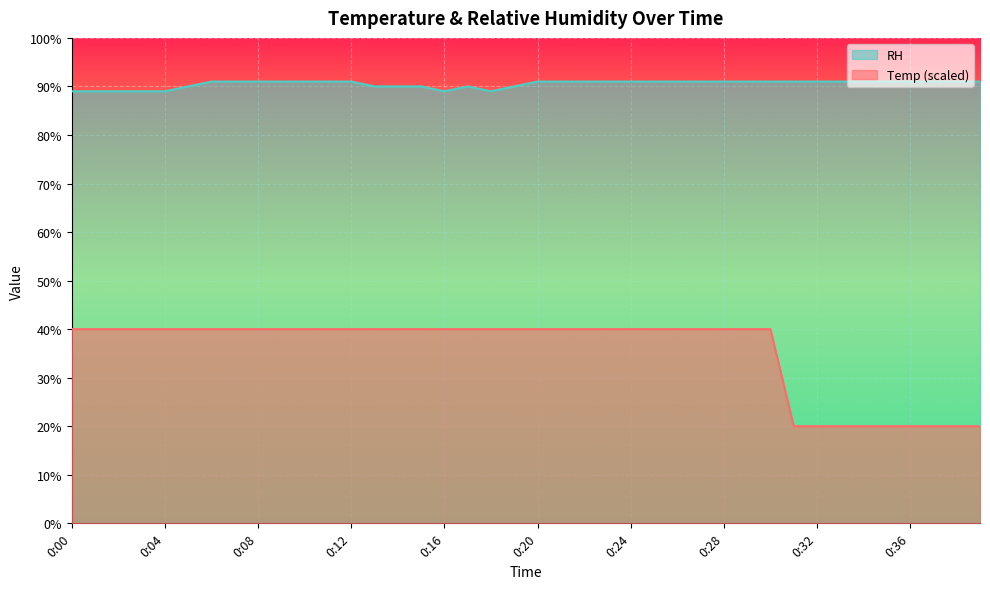

Which series has the widest spread of values?

Temp (scaled)